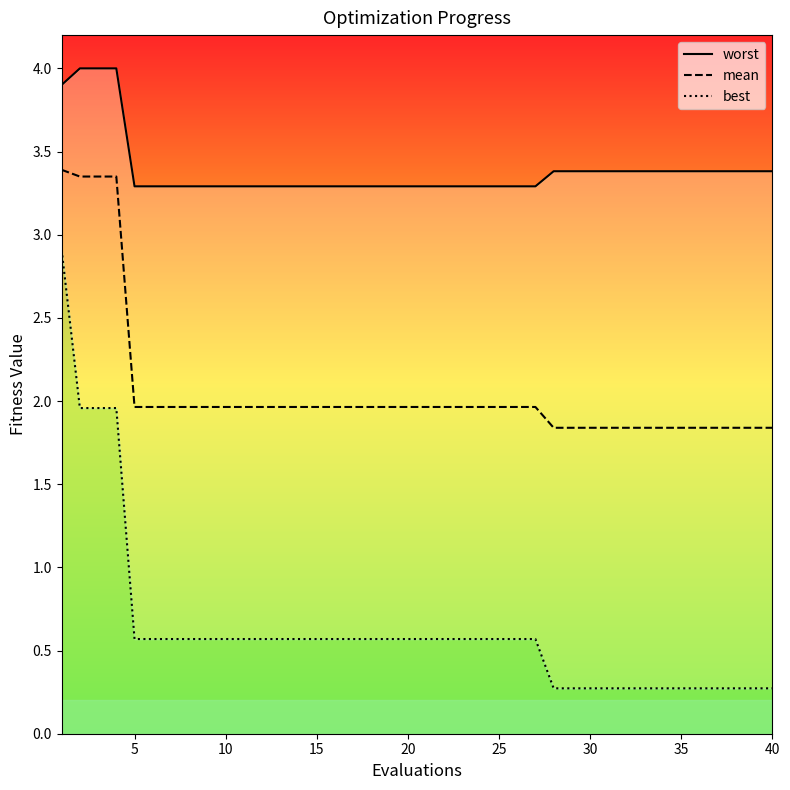

Which series has the largest range (max minus min)?

best